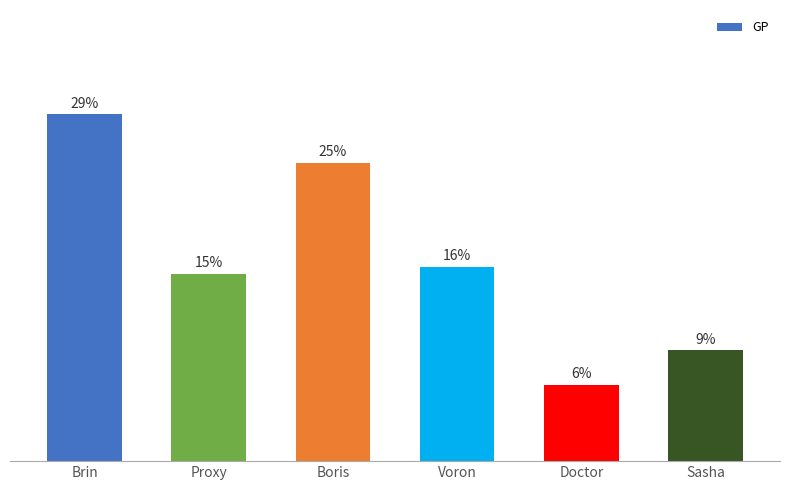

Does the chart contain any negative values?

No